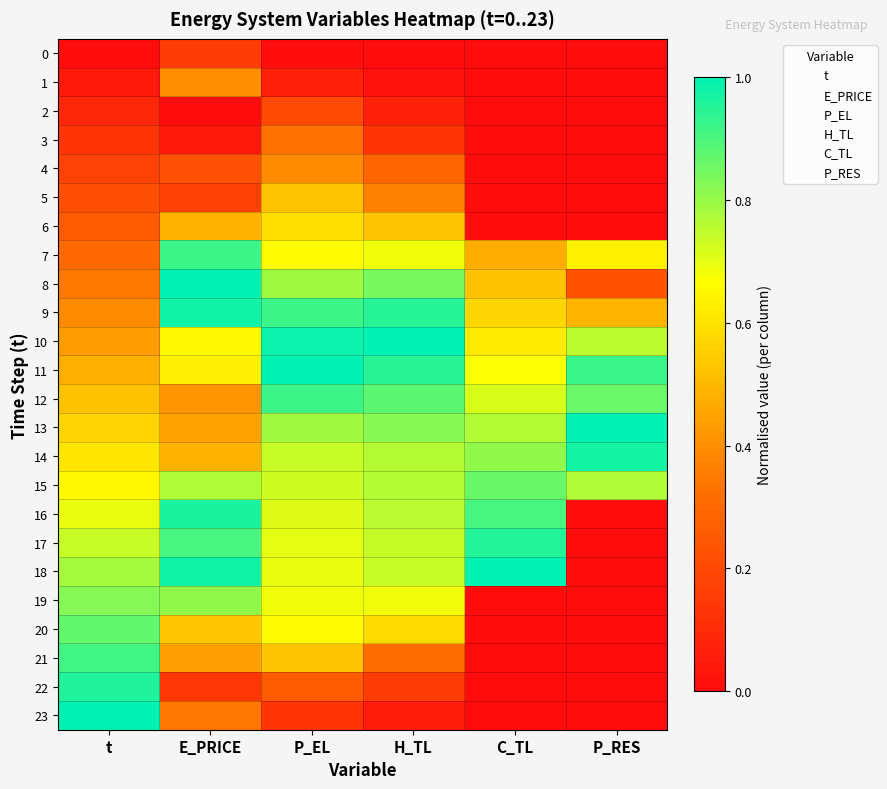

Reading right to left, extract all data points from this chart.

0: P_RES=0.0	C_TL=0.0	H_TL=0.0	P_EL=0.0	E_PRICE=0.2	t=0.0
1: P_RES=0.0	C_TL=0.0	H_TL=0.0	P_EL=0.1	E_PRICE=0.4	t=0.0
2: P_RES=0.0	C_TL=0.0	H_TL=0.1	P_EL=0.2	E_PRICE=0.0	t=0.1
3: P_RES=0.0	C_TL=0.0	H_TL=0.1	P_EL=0.3	E_PRICE=0.0	t=0.1
4: P_RES=0.0	C_TL=0.0	H_TL=0.3	P_EL=0.4	E_PRICE=0.2	t=0.2
5: P_RES=0.0	C_TL=0.0	H_TL=0.4	P_EL=0.5	E_PRICE=0.2	t=0.2
6: P_RES=0.0	C_TL=0.0	H_TL=0.5	P_EL=0.6	E_PRICE=0.5	t=0.3
7: P_RES=0.6	C_TL=0.5	H_TL=0.7	P_EL=0.7	E_PRICE=0.9	t=0.3
8: P_RES=0.2	C_TL=0.5	H_TL=0.8	P_EL=0.8	E_PRICE=1.0	t=0.3
9: P_RES=0.5	C_TL=0.6	H_TL=0.9	P_EL=0.9	E_PRICE=1.0	t=0.4
10: P_RES=0.8	C_TL=0.6	H_TL=1.0	P_EL=1.0	E_PRICE=0.7	t=0.4
11: P_RES=0.9	C_TL=0.7	H_TL=0.9	P_EL=1.0	E_PRICE=0.6	t=0.5
12: P_RES=0.9	C_TL=0.7	H_TL=0.9	P_EL=0.9	E_PRICE=0.4	t=0.5
13: P_RES=1.0	C_TL=0.8	H_TL=0.8	P_EL=0.8	E_PRICE=0.4	t=0.6
14: P_RES=1.0	C_TL=0.8	H_TL=0.8	P_EL=0.7	E_PRICE=0.5	t=0.6
15: P_RES=0.8	C_TL=0.9	H_TL=0.8	P_EL=0.7	E_PRICE=0.8	t=0.7
16: P_RES=0.0	C_TL=0.9	H_TL=0.8	P_EL=0.7	E_PRICE=1.0	t=0.7
17: P_RES=0.0	C_TL=1.0	H_TL=0.7	P_EL=0.7	E_PRICE=0.9	t=0.7
18: P_RES=0.0	C_TL=1.0	H_TL=0.7	P_EL=0.7	E_PRICE=1.0	t=0.8
19: P_RES=0.0	C_TL=0.0	H_TL=0.7	P_EL=0.7	E_PRICE=0.8	t=0.8
20: P_RES=0.0	C_TL=0.0	H_TL=0.6	P_EL=0.7	E_PRICE=0.5	t=0.9
21: P_RES=0.0	C_TL=0.0	H_TL=0.3	P_EL=0.5	E_PRICE=0.4	t=0.9
22: P_RES=0.0	C_TL=0.0	H_TL=0.2	P_EL=0.3	E_PRICE=0.1	t=1.0
23: P_RES=0.0	C_TL=0.0	H_TL=0.1	P_EL=0.1	E_PRICE=0.3	t=1.0